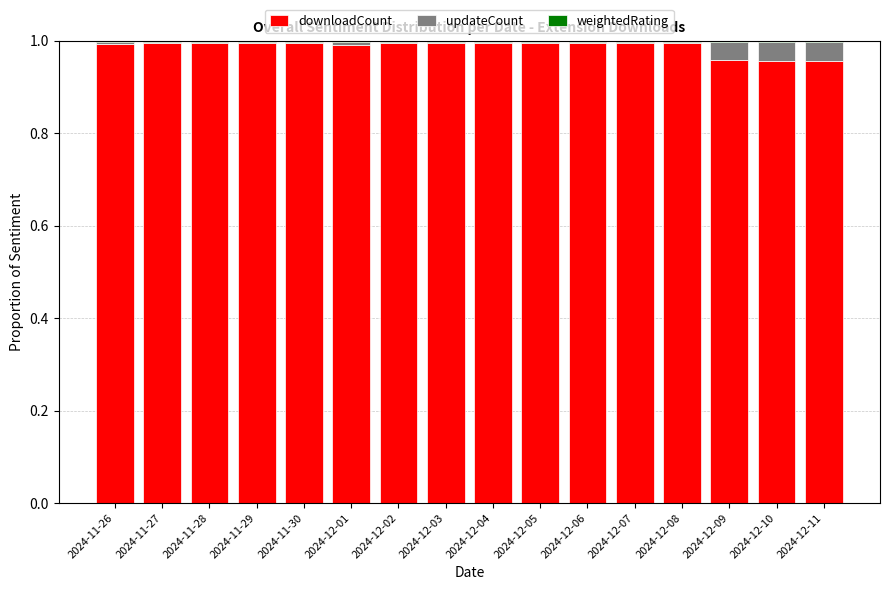

Are the bars grouped side by side (vs. stacked)?

No